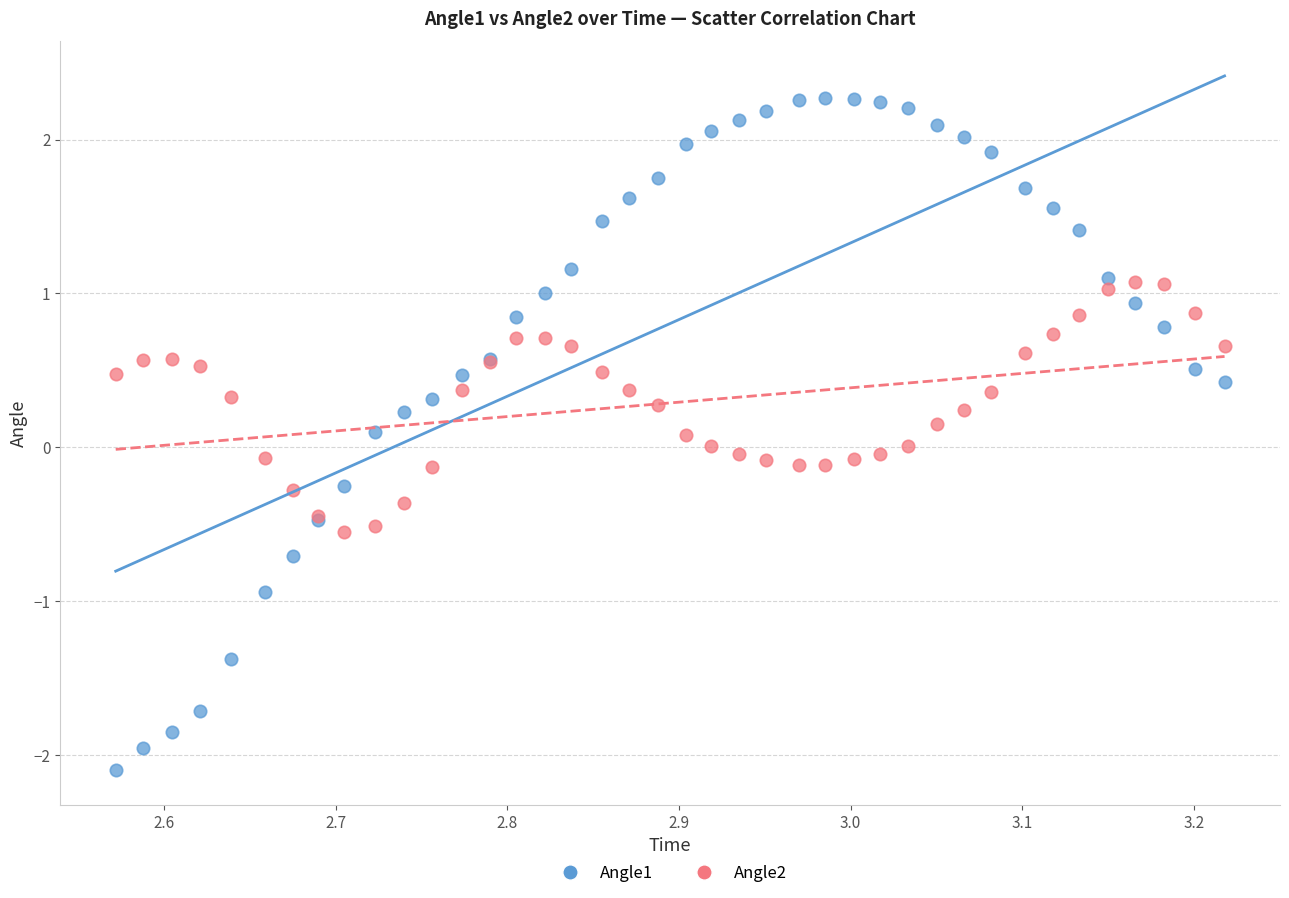

Which series reaches the maximum Y coordinate?

Angle1